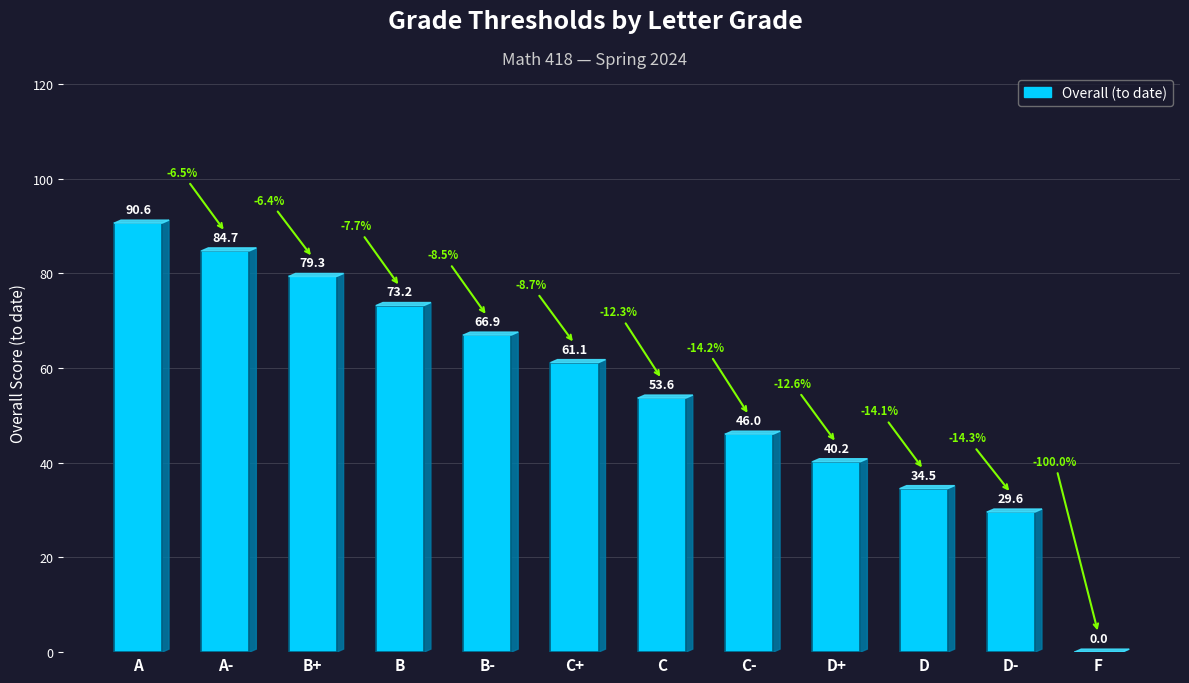

Read the value at A-.

84.7